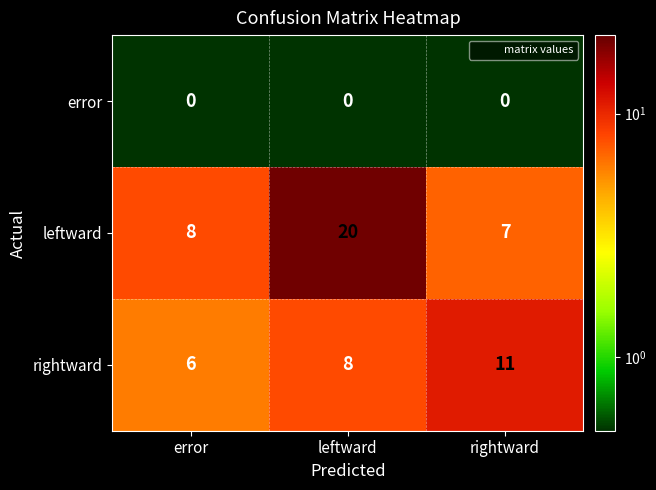

The leftward series shows 8 at error. True or false?

True